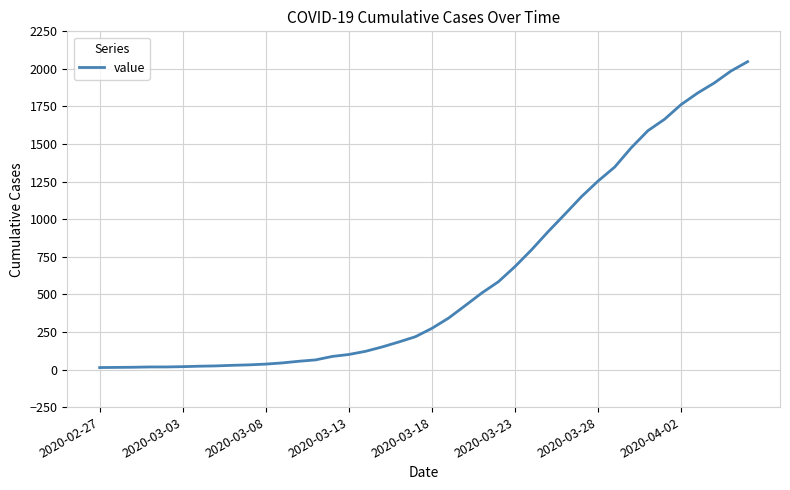

What is the difference between the maximum and minimum values?

2035